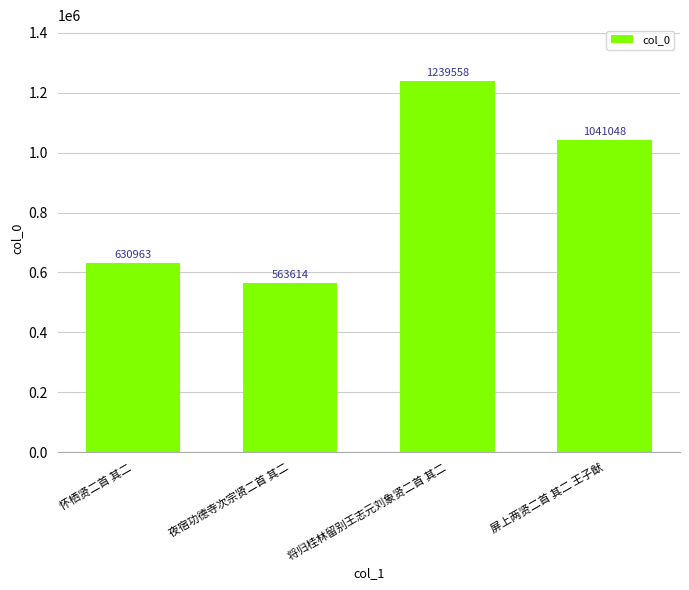

What is the greatest value displayed?

1239558